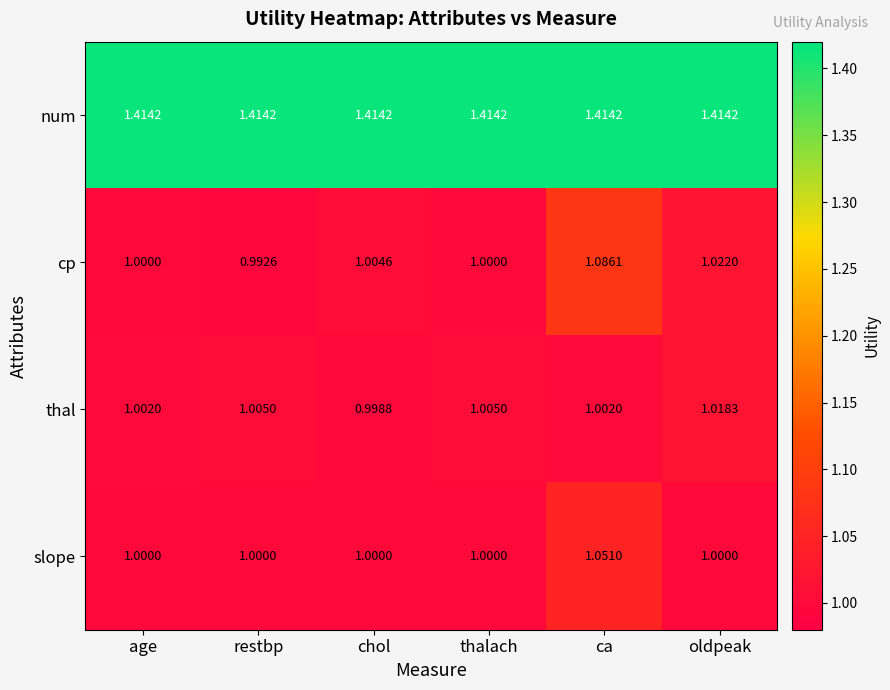

Rank the series by their maximum value, from lowest to highest.

thal, slope, cp, num